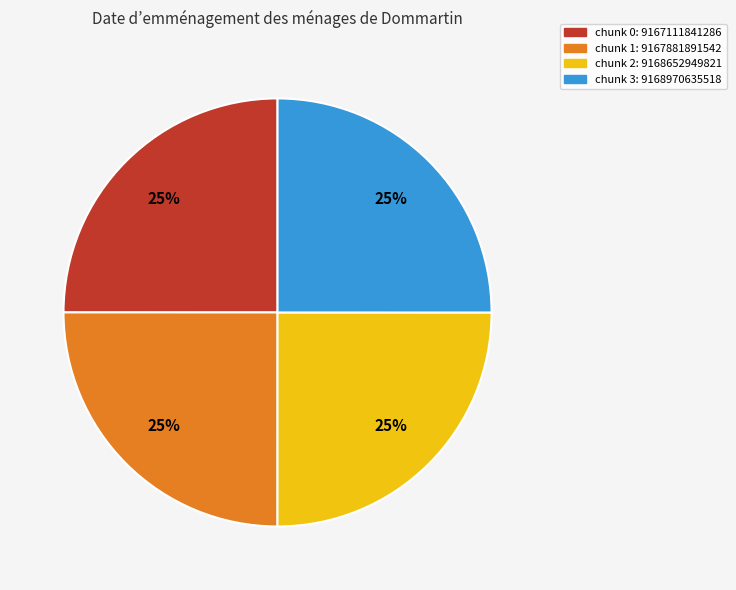

To the nearest percent, what is the average slice percentage?

25%